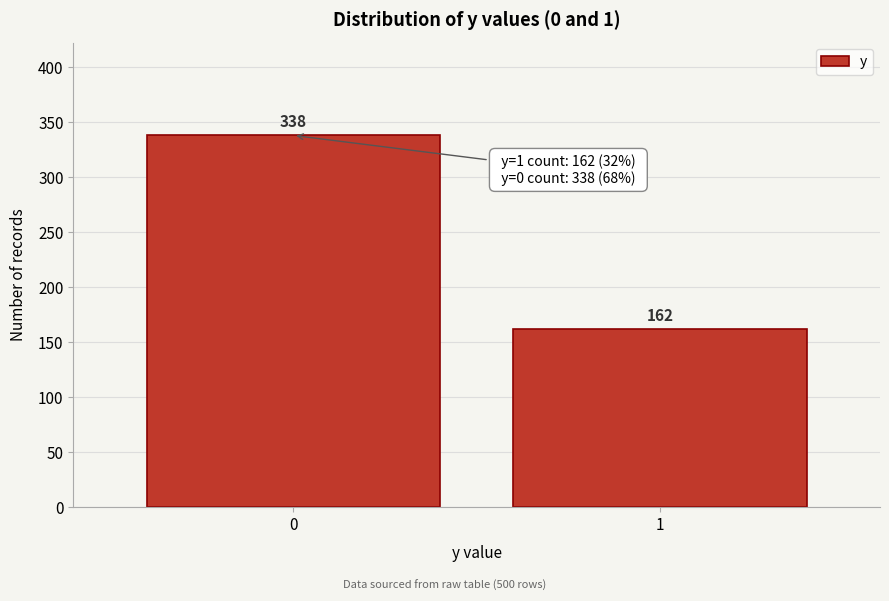

Reading left to right, transcribe all the data shown in this chart.

0=338	1=162